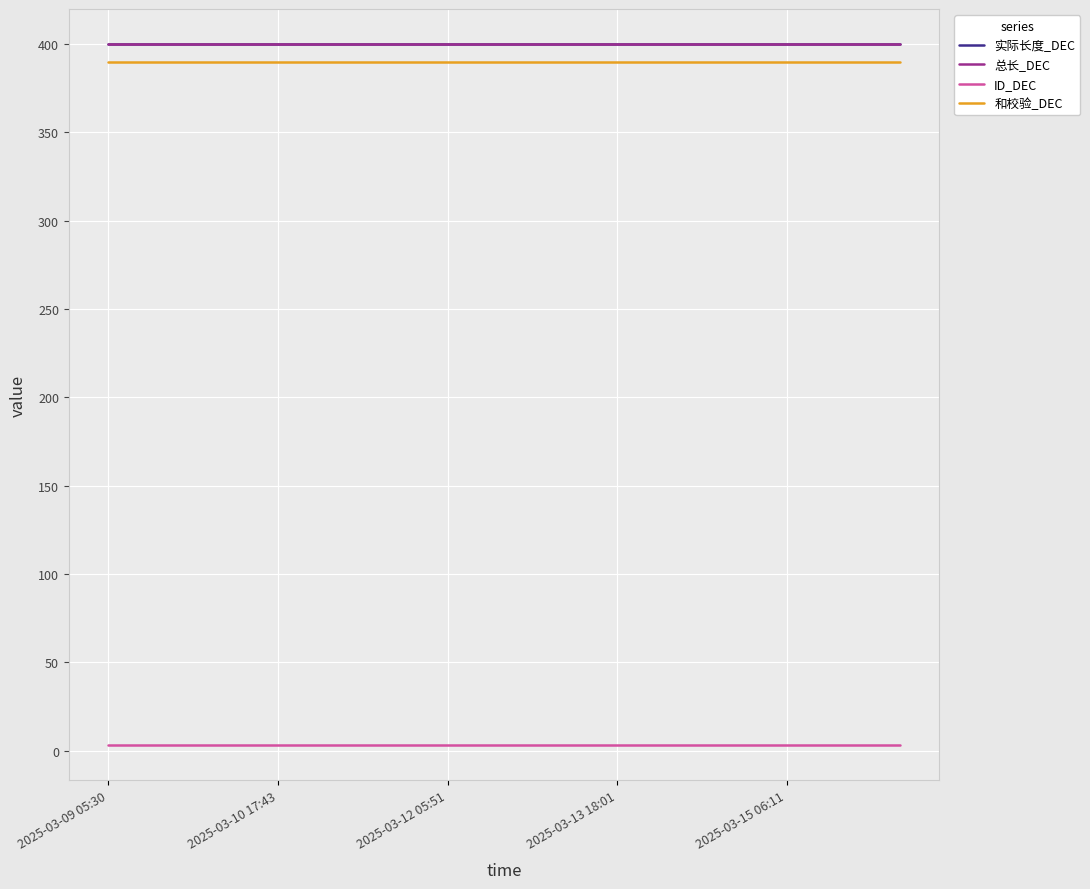

True or false: 和校验_DEC and 实际长度_DEC cross at least once.

False